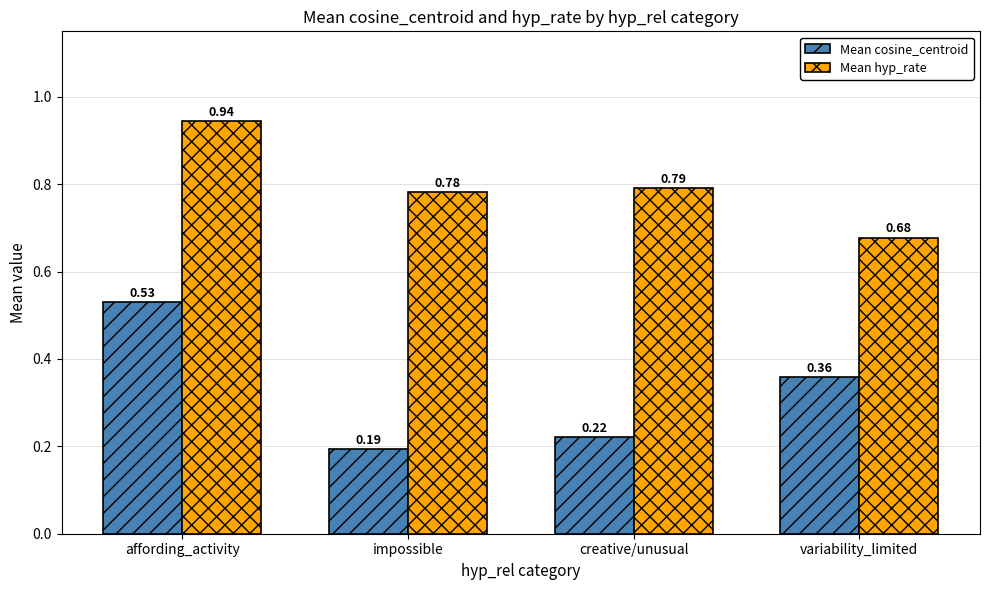

Between impossible and creative/unusual, which series saw the biggest shift?

Mean cosine_centroid